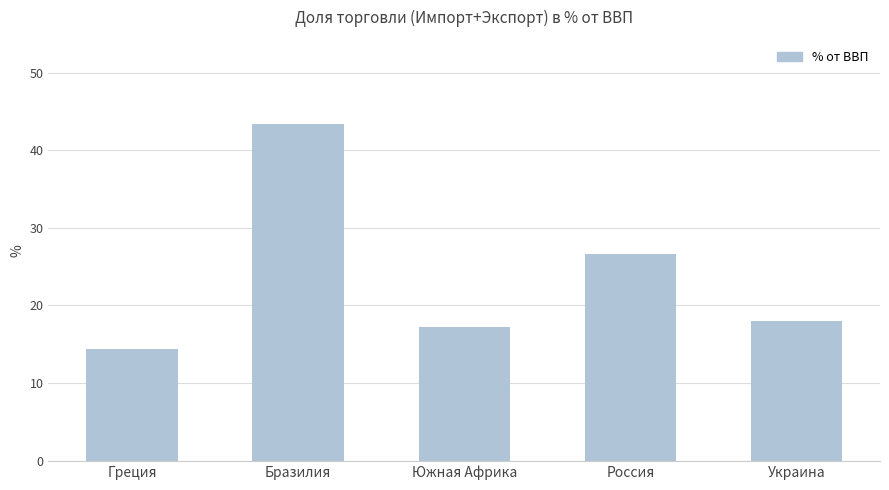

True or false: the data shows 7.9 at Греция.

False